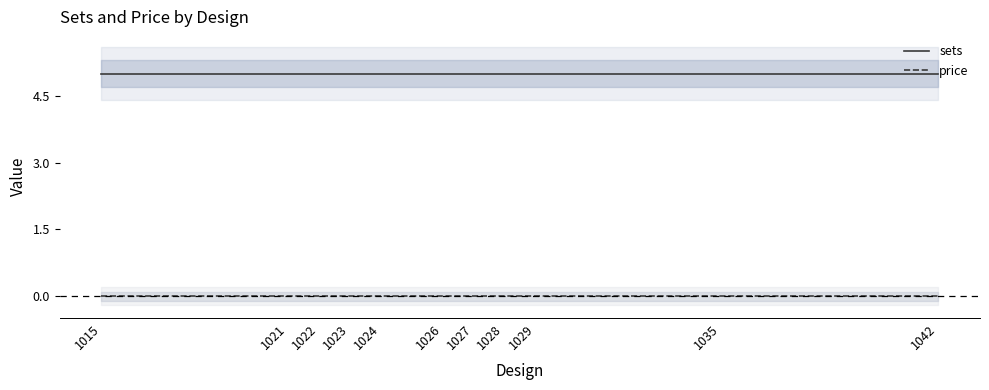

What is the total value across all series at 1022?

5